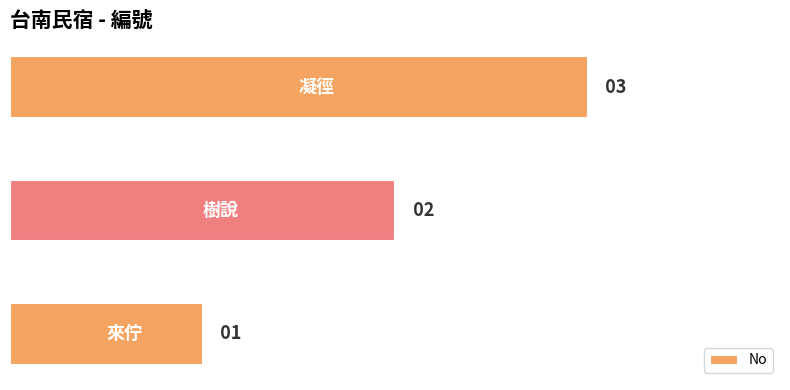

What is the greatest value displayed?

3